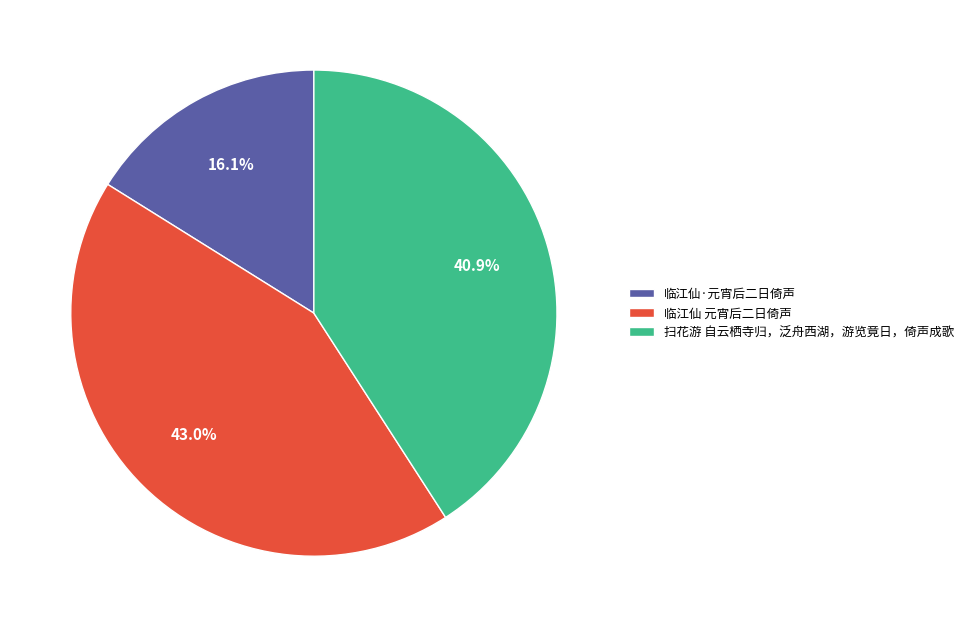

To the nearest percent, what is the difference between the largest and smallest slice percentages?

27%